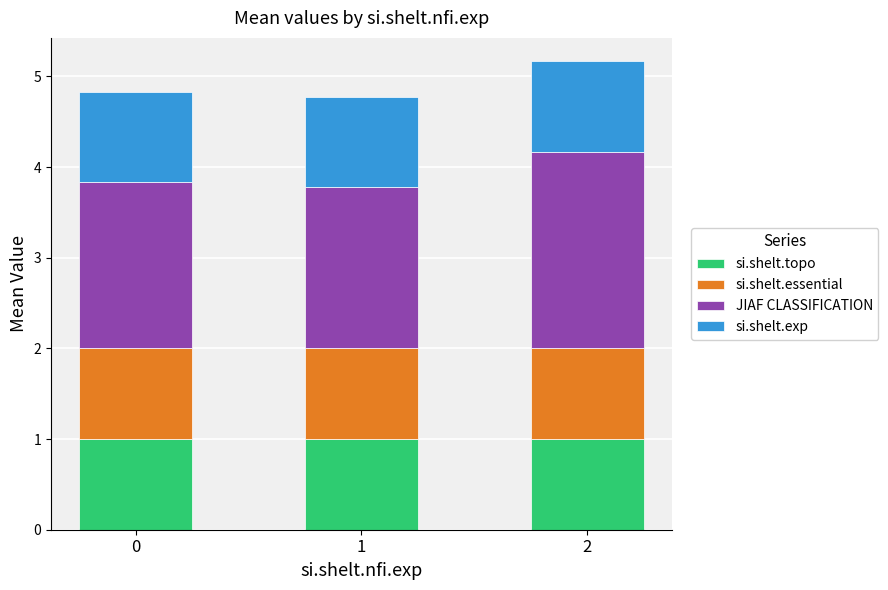

What value does the si.shelt.topo series have at 1?

1.0